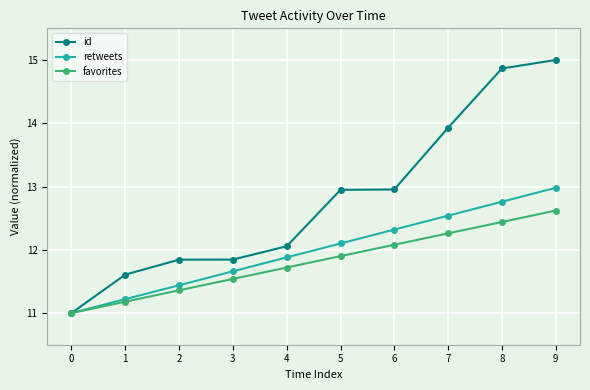

The value of retweets at 2 is 7.3. True or false?

False